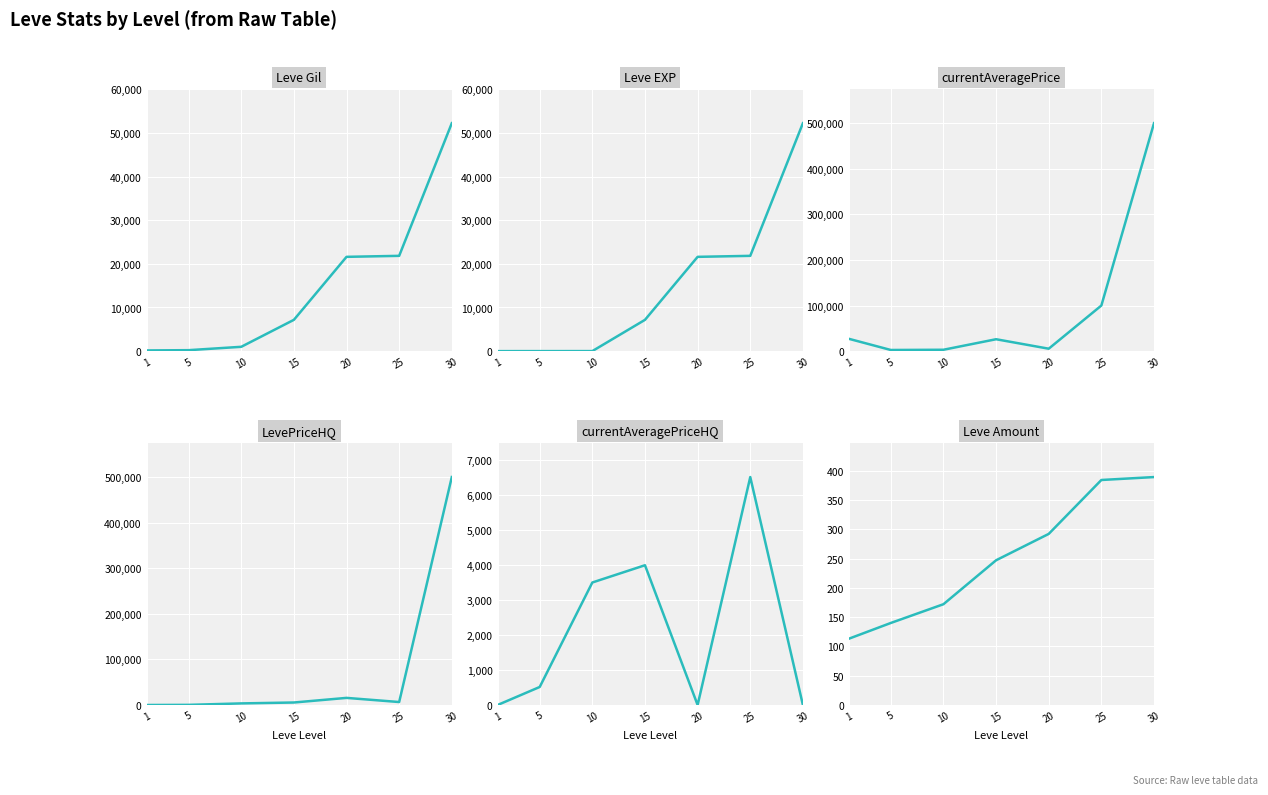

Where is LevePriceHQ nearest to the value 249999?

20